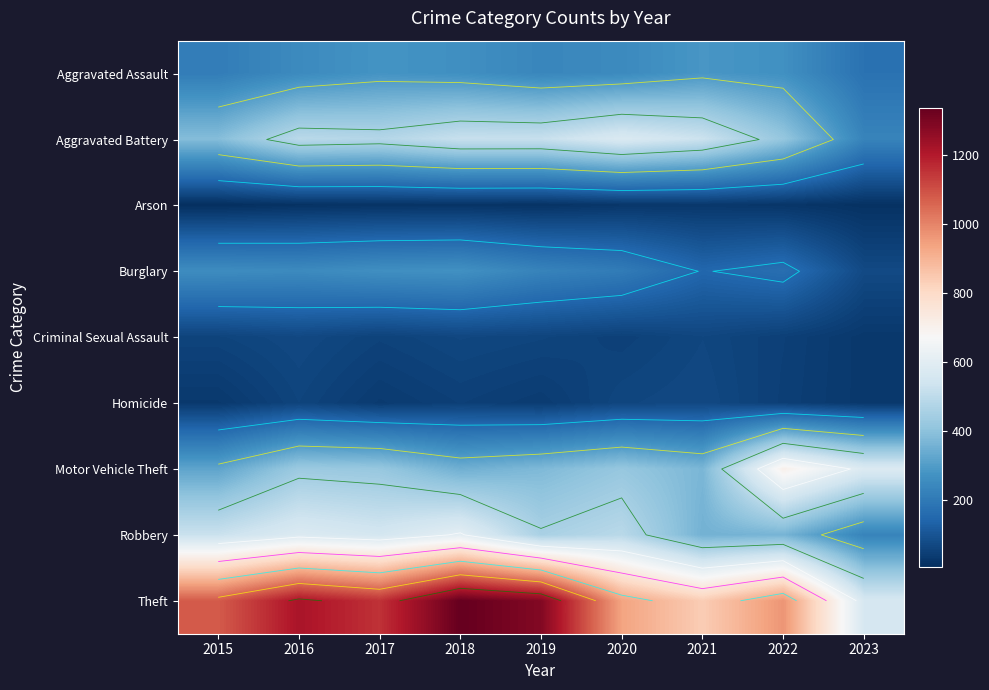

What is the approximate value of Aggravated Assault at 2020, to the nearest 10?

250